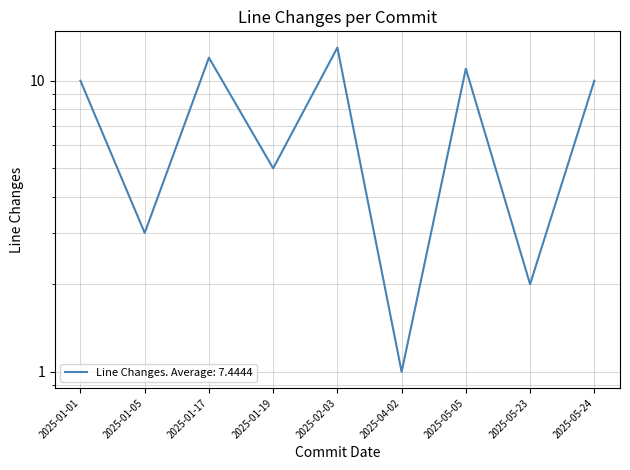

How many points are lower than both their immediate neighbors (excluding endpoints)?

4